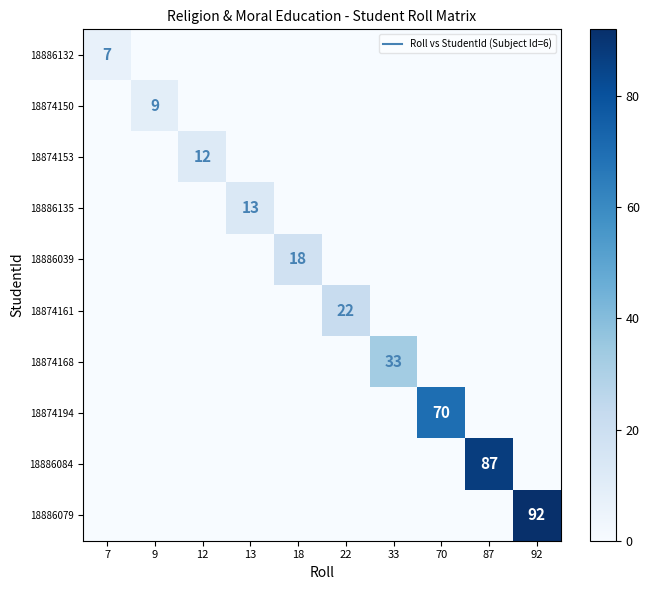

Which series has the largest total across all categories?

18886079